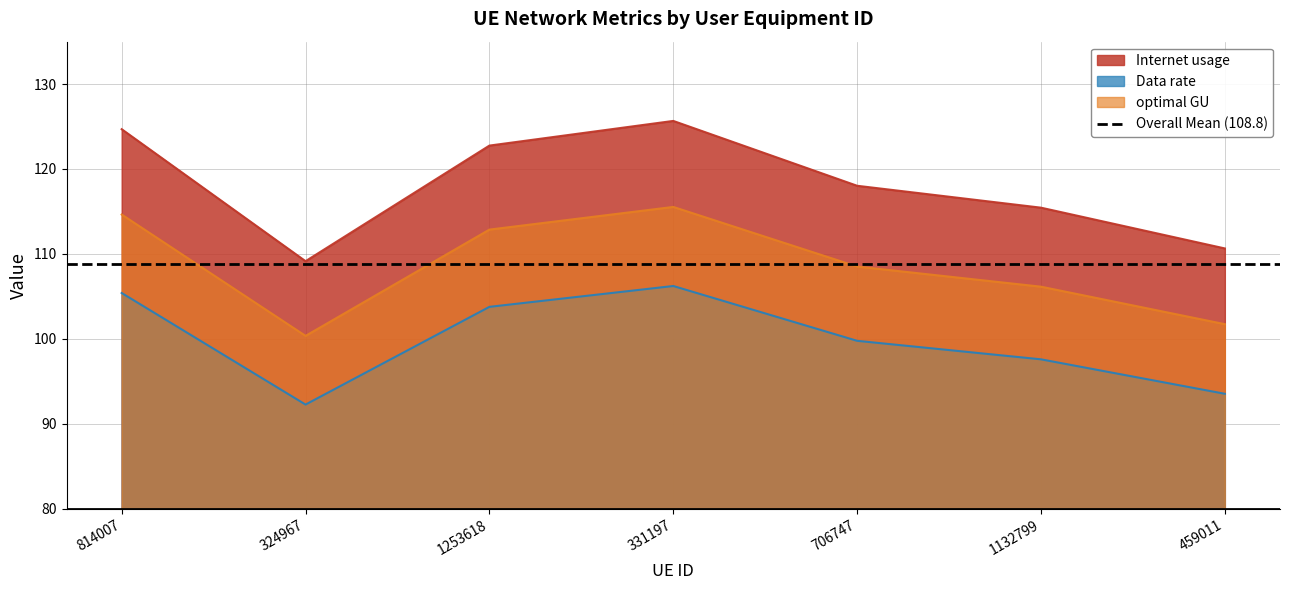

How many distinct data groups are displayed?

3